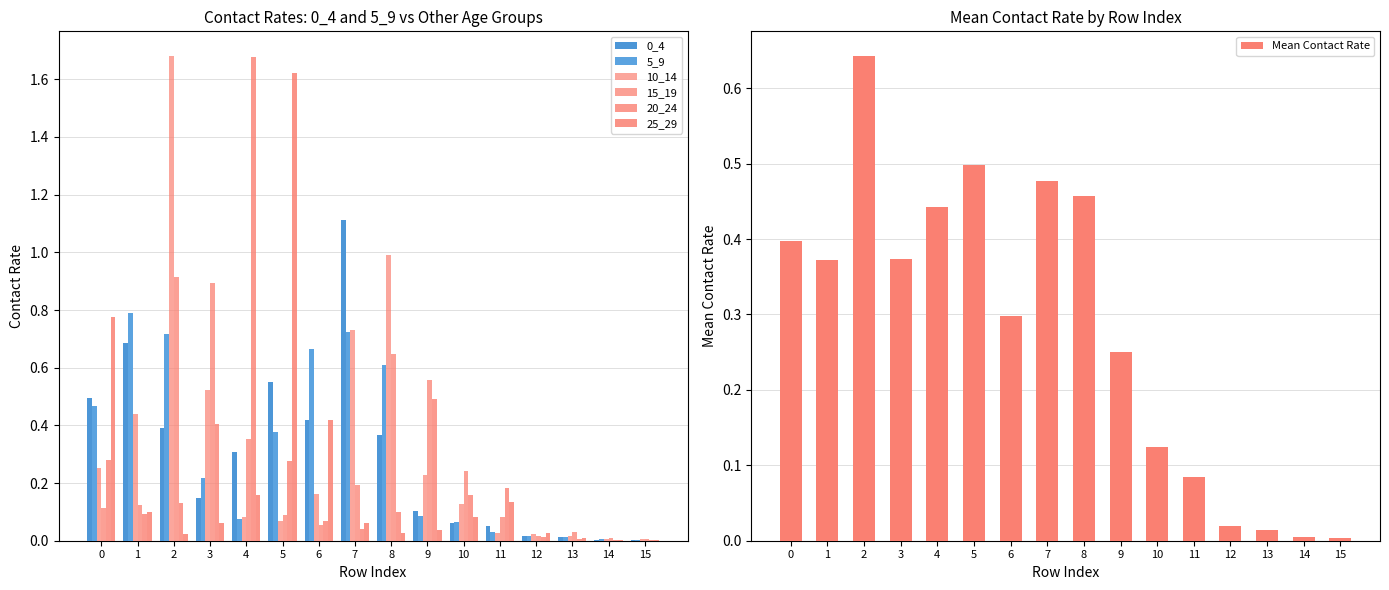

Reading left to right, what are all the values shown in this chart?

0_4: 0.5	0.7	0.4	0.1	0.3	0.6	0.4	1.1	0.4	0.1	0.1	0.1	0.0	0.0	0.0	0.0
5_9: 0.5	0.8	0.7	0.2	0.1	0.4	0.7	0.7	0.6	0.1	0.1	0.0	0.0	0.0	0.0	0.0
10_14: 0.3	0.4	1.7	0.5	0.1	0.1	0.2	0.7	1.0	0.2	0.1	0.0	0.0	0.0	0.0	0.0
15_19: 0.1	0.1	0.9	0.9	0.4	0.1	0.1	0.2	0.6	0.6	0.2	0.1	0.0	0.0	0.0	0.0
20_24: 0.3	0.1	0.1	0.4	1.7	0.3	0.1	0.0	0.1	0.5	0.2	0.2	0.0	0.0	0.0	0.0
25_29: 0.8	0.1	0.0	0.1	0.2	1.6	0.4	0.1	0.0	0.0	0.1	0.1	0.0	0.0	0.0	0.0